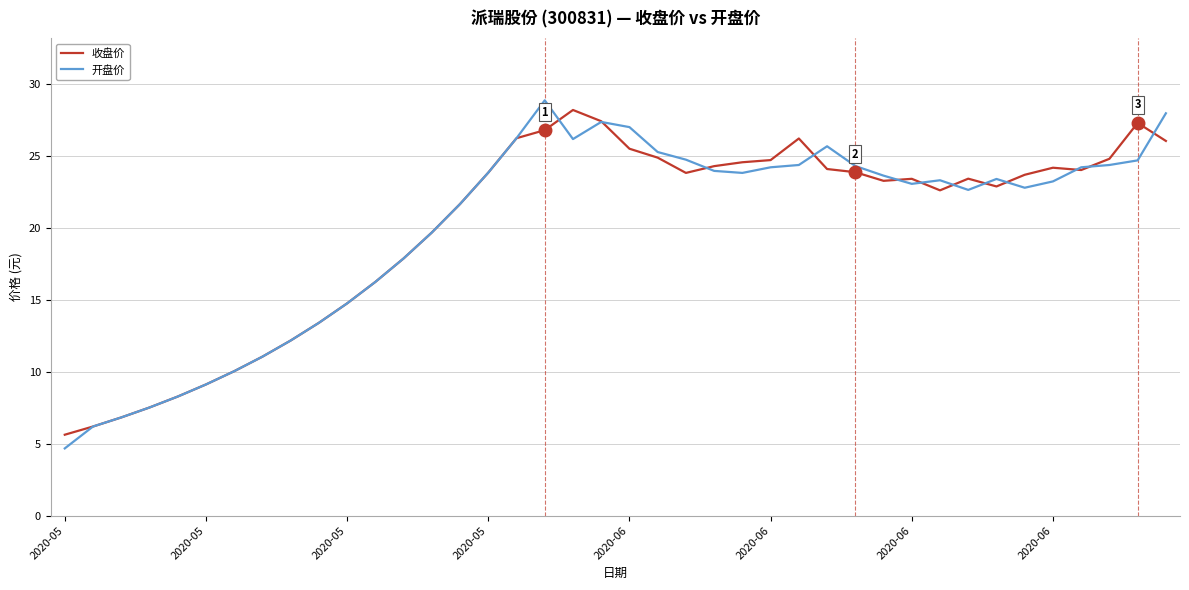

What is the highest value of the 收盘价 series?

28.2